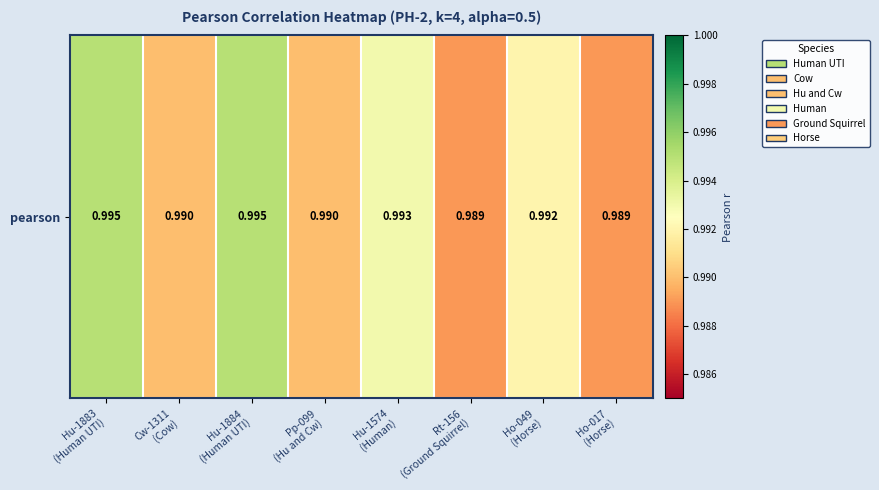

True or false: the data shows 1.0 at Cw-1311
(Cow).

True